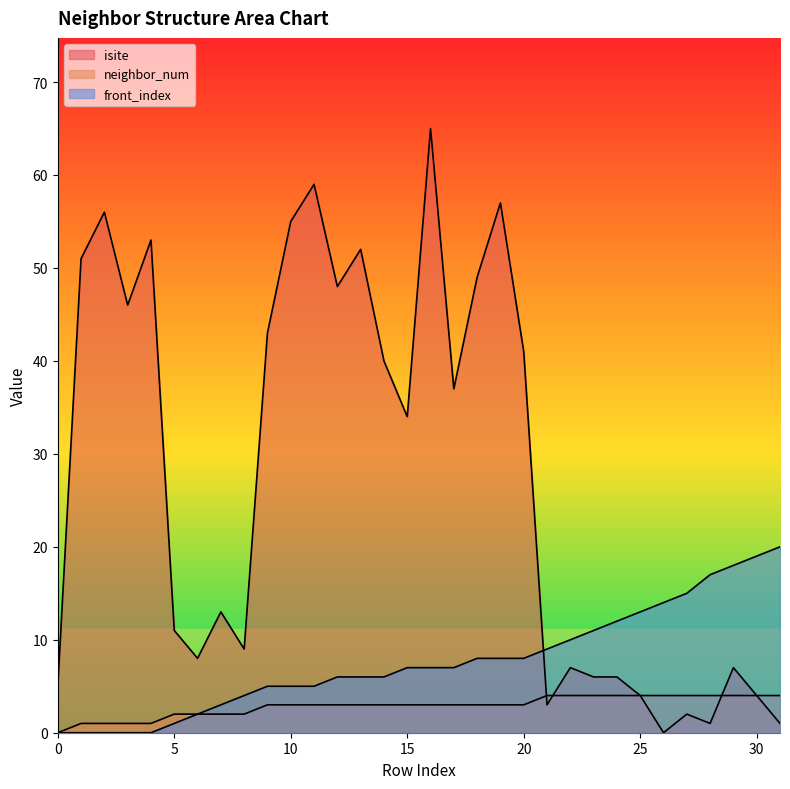

Is it true that front_index equals 13 at 20?

False